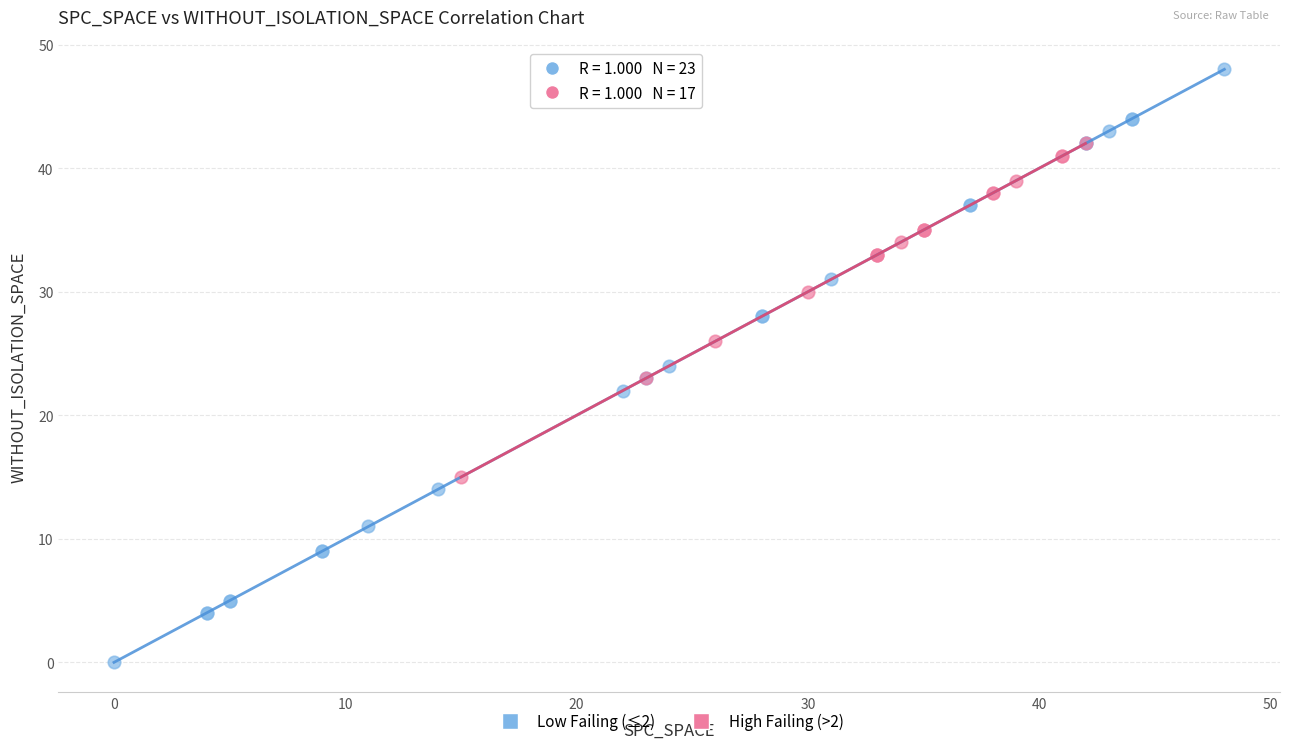

Which series has the widest spread of Y values?

Low Failing (≤2)